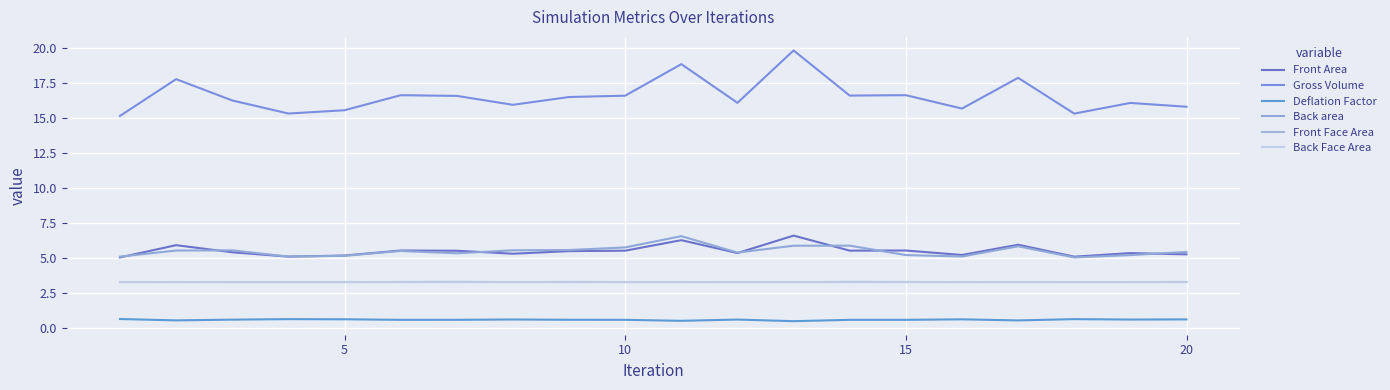

What are all the series names shown in the legend?

Front Area, Gross Volume, Deflation Factor, Back area, Front Face Area, Back Face Area